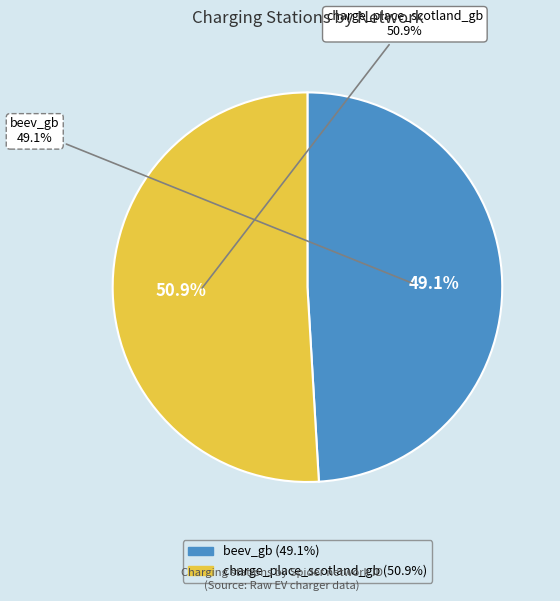

To the nearest percent, what percentage of the pie is charge_place_scotland_gb?

51%